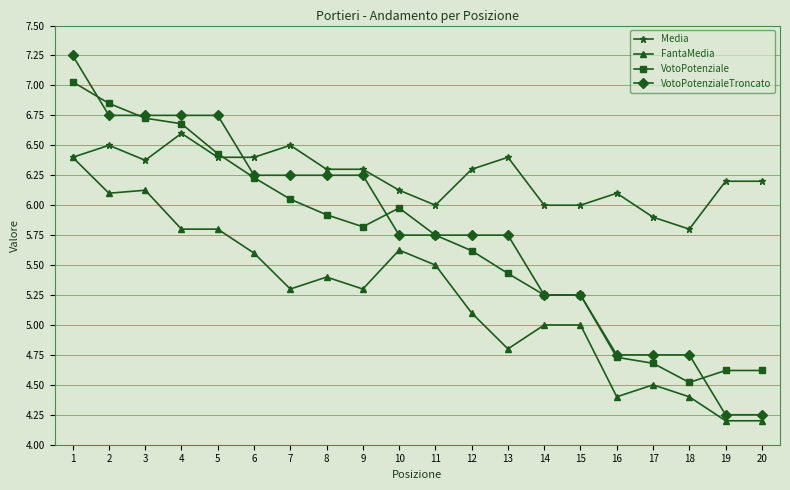

Is it true that VotoPotenziale equals 6.0 at 7?

True